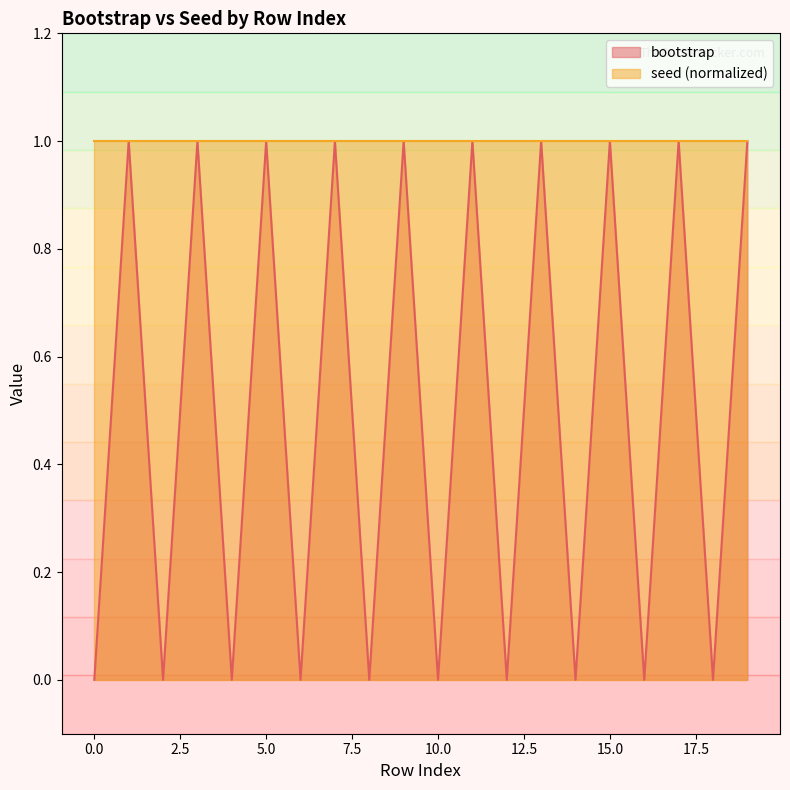

What is the difference between the maximum and minimum values?

1